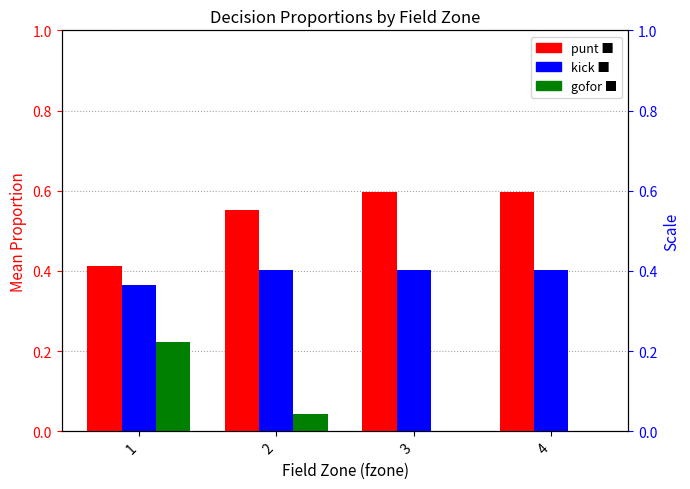

What is the total value across all series at 3?

1.0